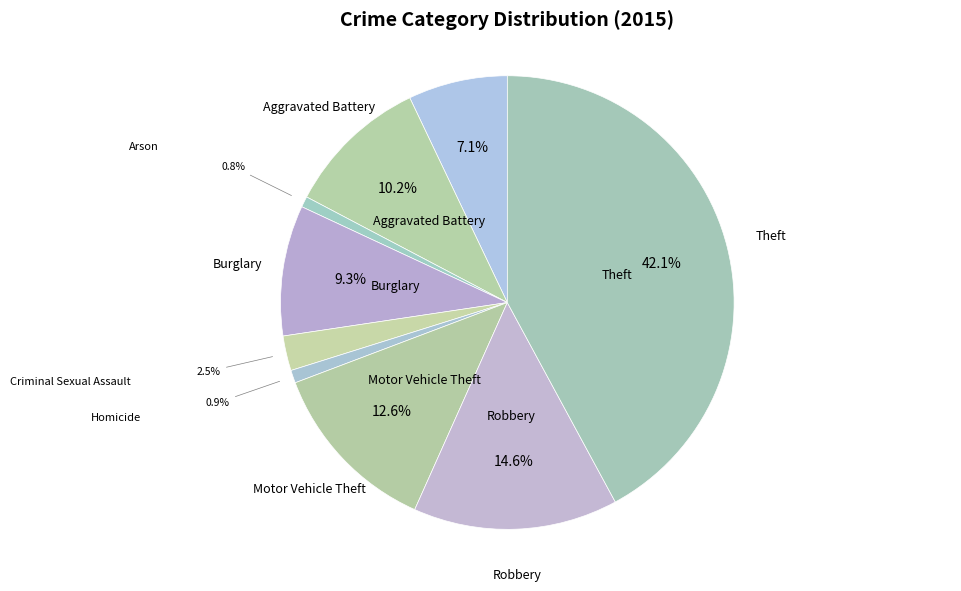

How many segments does this pie chart have?

9